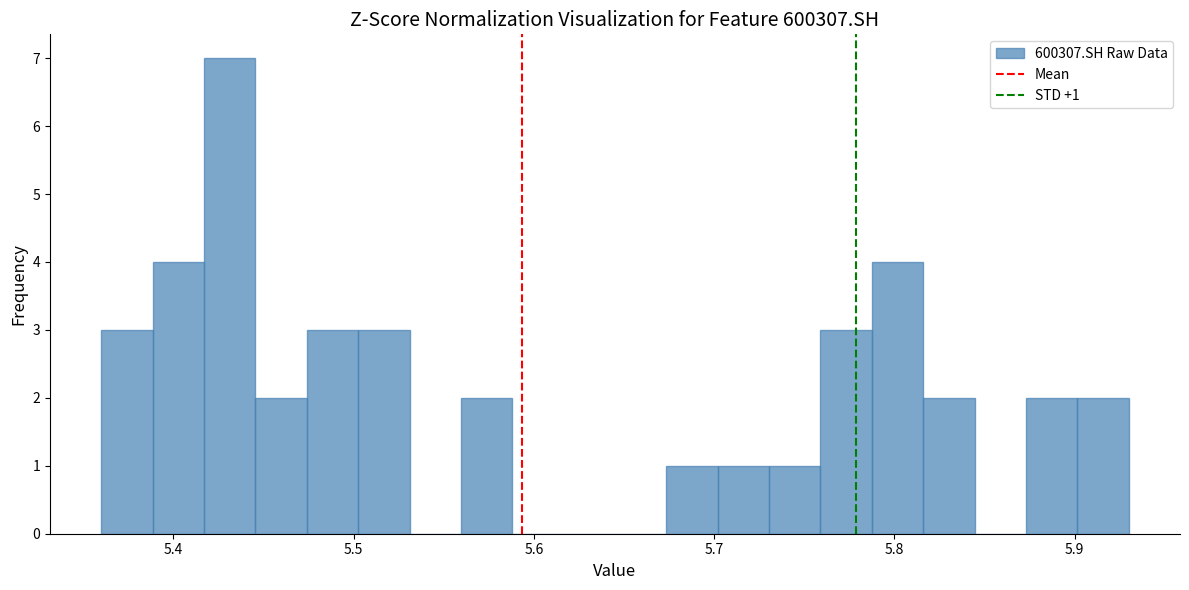

Around what value on the x-axis is the tallest bar? Give the approximate position of its centre, as read against the axis.

5.43